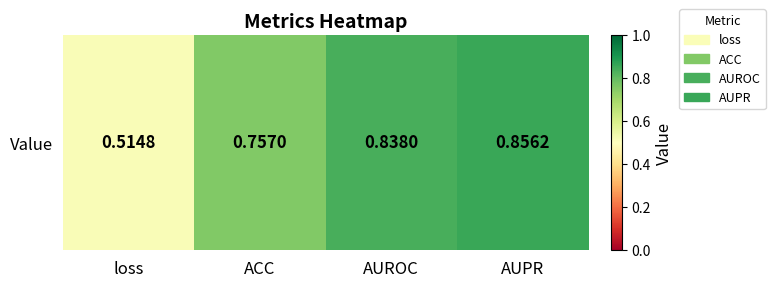

Reading left to right, transcribe all the data shown in this chart.

0.5	0.8	0.8	0.9